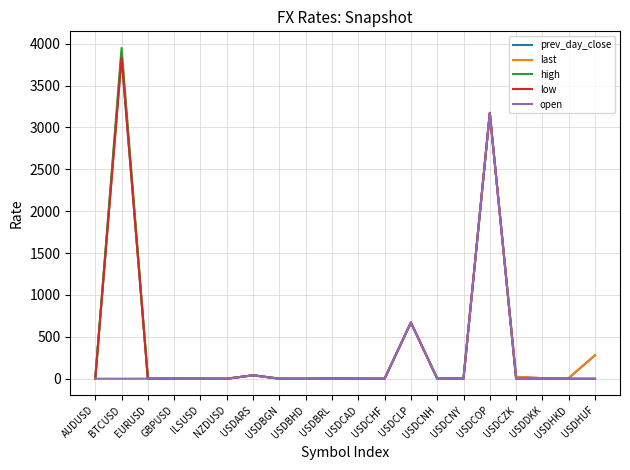

At which category is the sum across all series the highest?

USDCOP